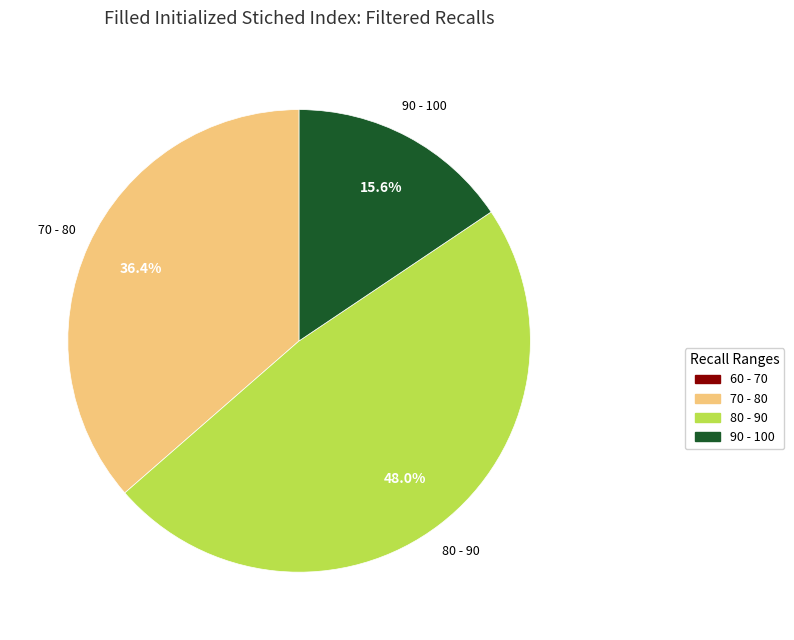

Does any single category account for the majority?

No